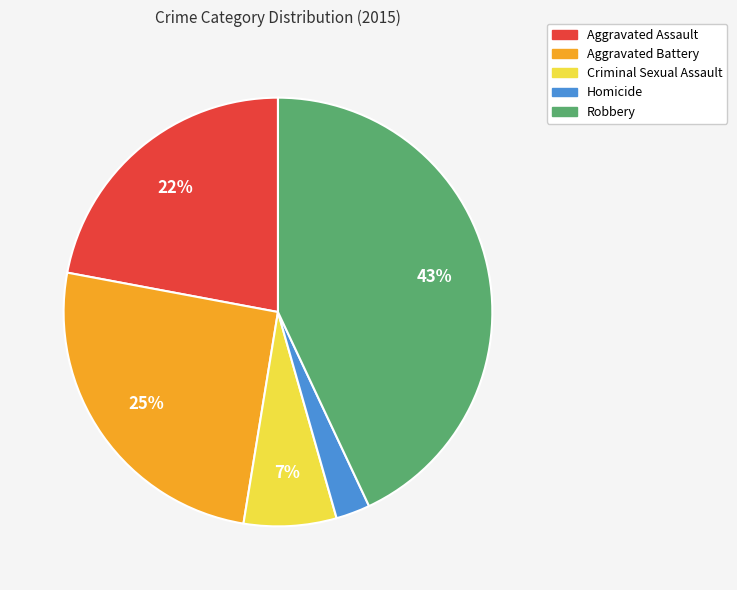

How many segments does this pie chart have?

5